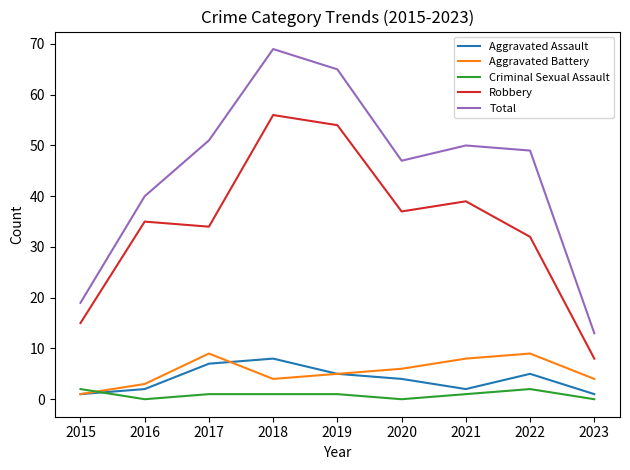

Reading left to right, list all the values displayed in this chart.

Aggravated Assault: 2015=1	2016=2	2017=7	2018=8	2019=5	2020=4	2021=2	2022=5	2023=1
Aggravated Battery: 2015=1	2016=3	2017=9	2018=4	2019=5	2020=6	2021=8	2022=9	2023=4
Criminal Sexual Assault: 2015=2	2016=0	2017=1	2018=1	2019=1	2020=0	2021=1	2022=2	2023=0
Robbery: 2015=15	2016=35	2017=34	2018=56	2019=54	2020=37	2021=39	2022=32	2023=8
Total: 2015=19	2016=40	2017=51	2018=69	2019=65	2020=47	2021=50	2022=49	2023=13